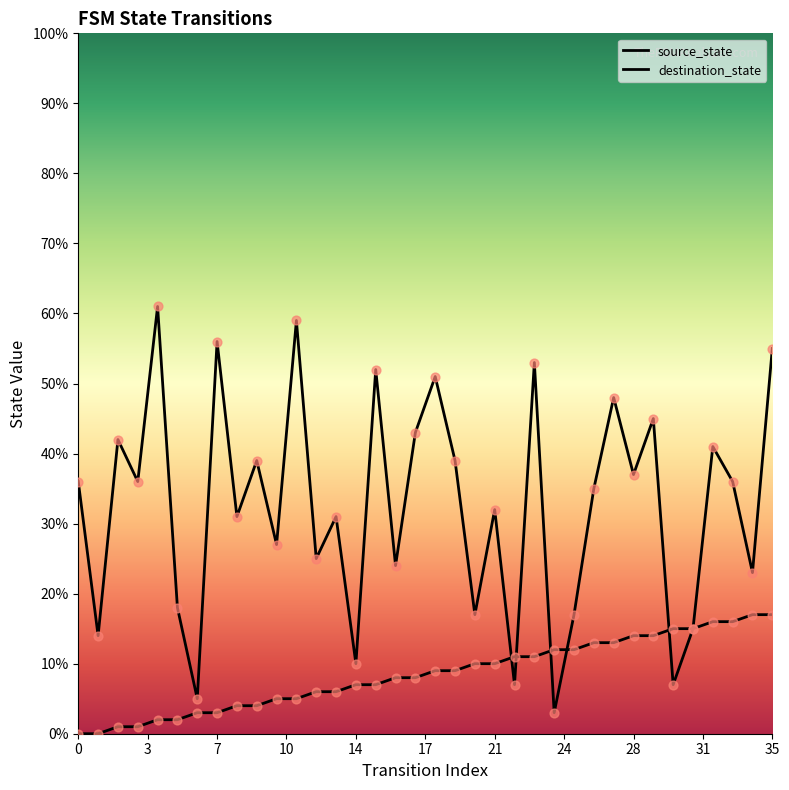

Which series reaches the minimum Y coordinate?

source_state